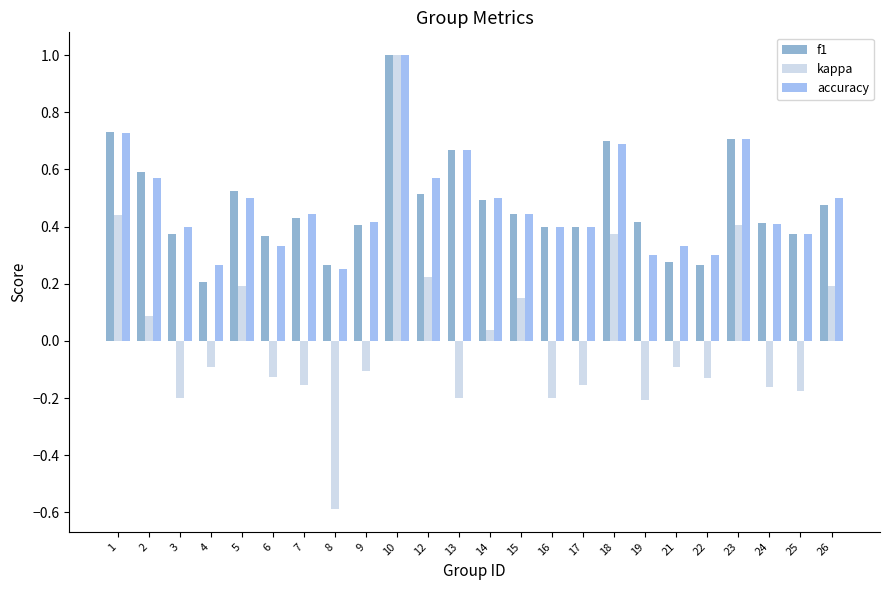

What is the lowest value of the kappa series?

-0.6